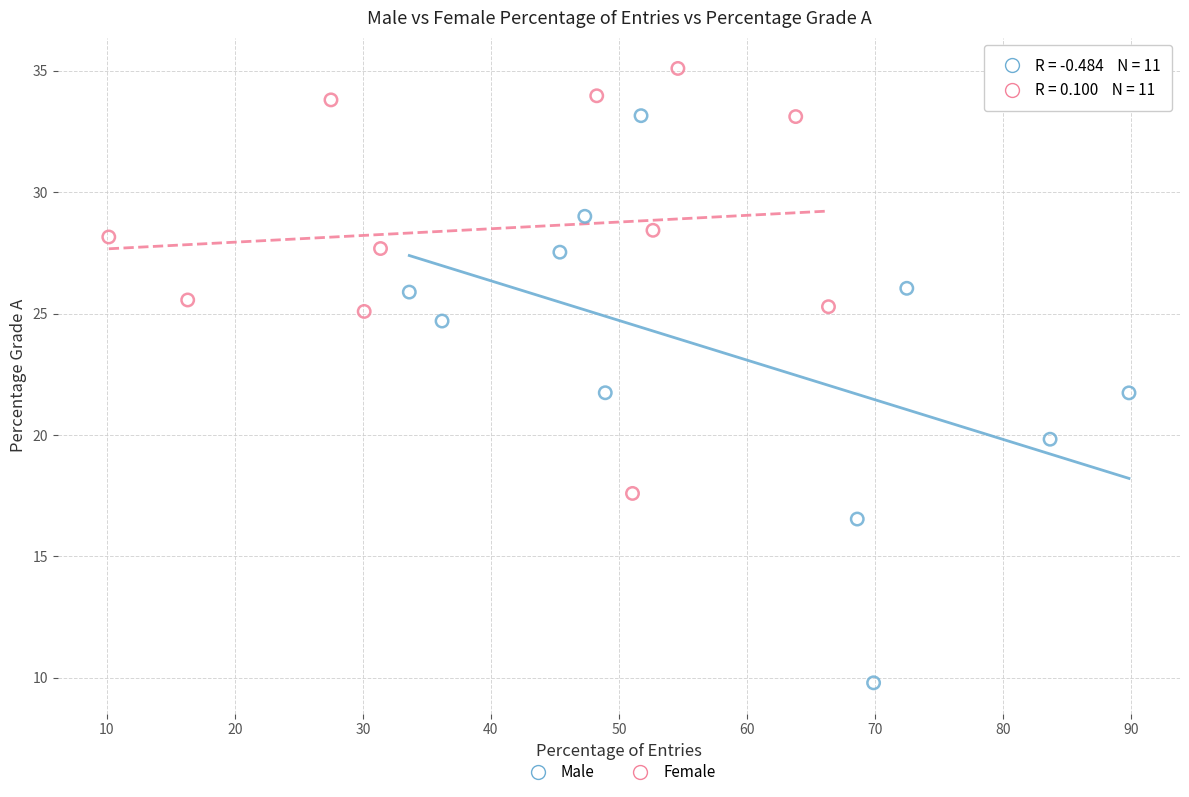

Which series contains the highest Y value?

Female